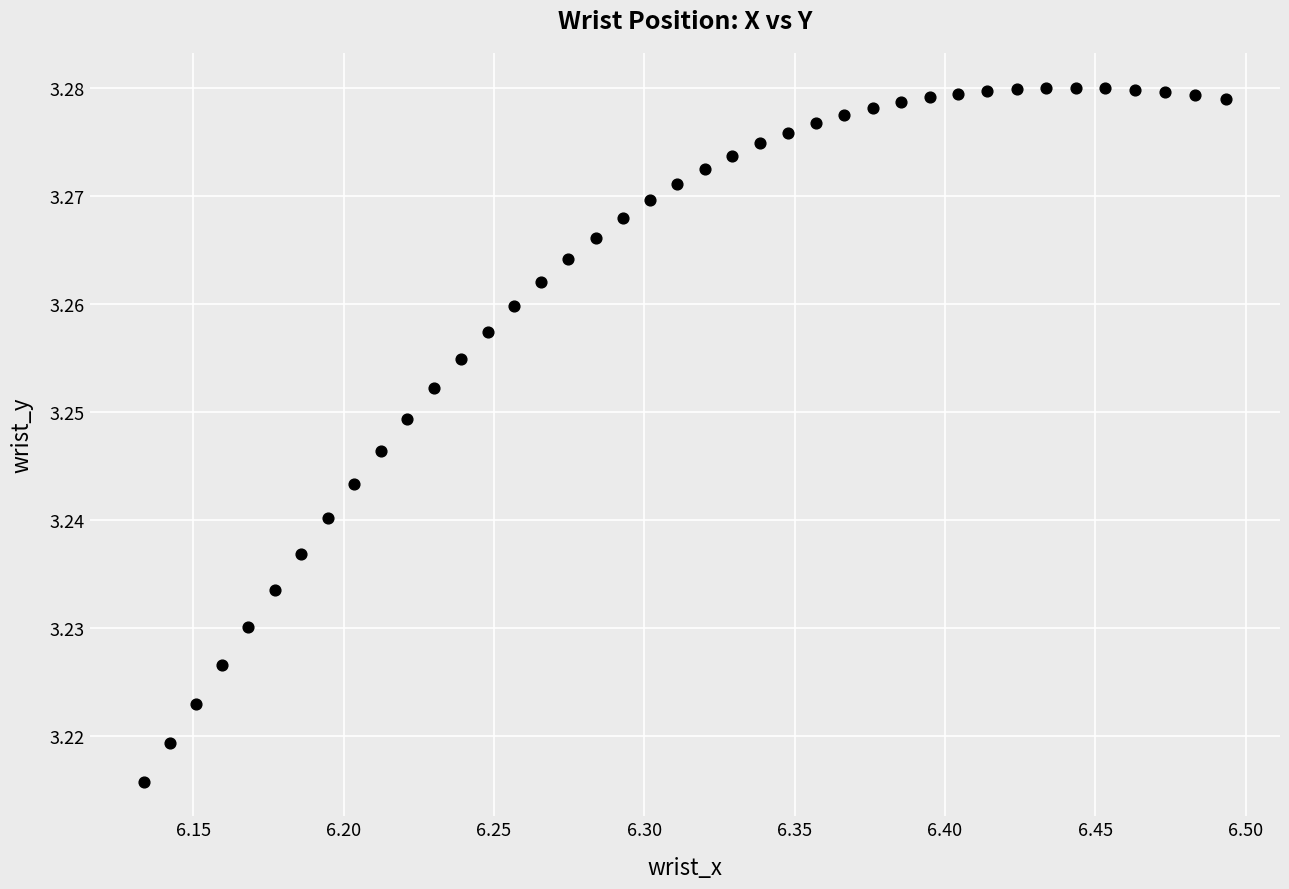

What is the range of X values (max minus min)?

0.4